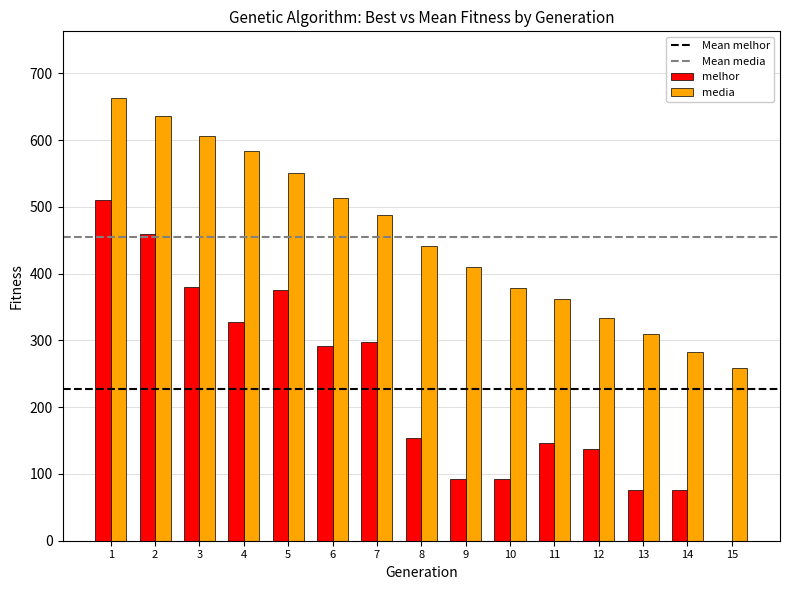

The media series shows 587.8 at 9. True or false?

False